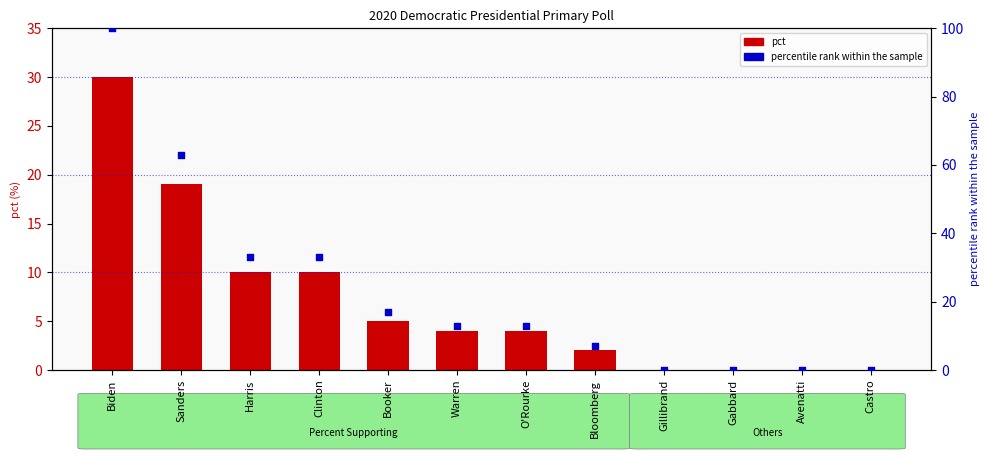

Is the value of percentile rank within the sample at Booker greater than the value of pct at Biden?

No